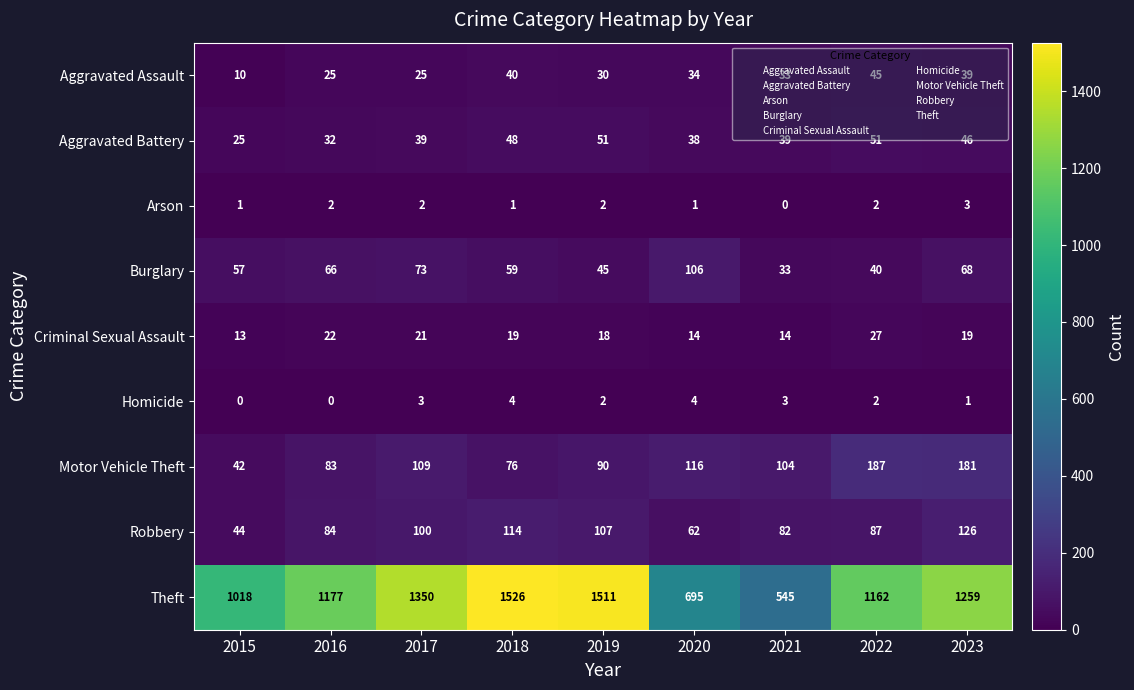

Which series changed the most between 2019 and 2023?

Theft